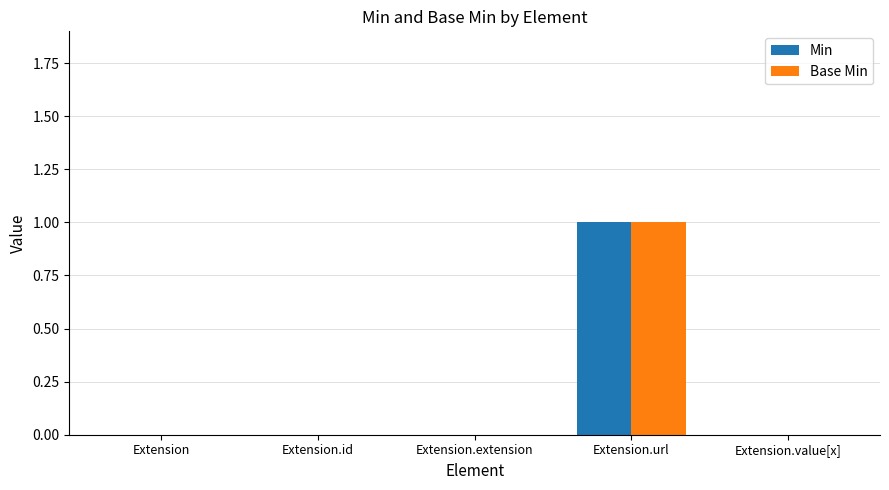

Reading right to left, what are all the values shown in this chart?

Min: Extension.value[x]=0	Extension.url=1	Extension.extension=0	Extension.id=0	Extension=0
Base Min: Extension.value[x]=0	Extension.url=1	Extension.extension=0	Extension.id=0	Extension=0